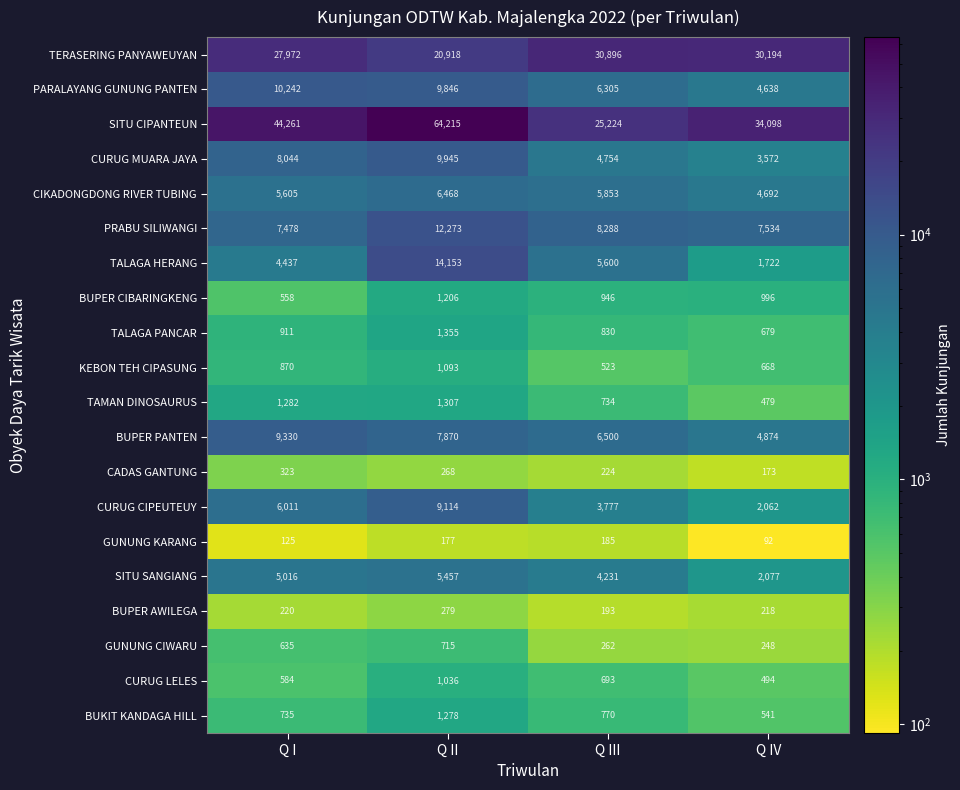

What is the maximum value shown in the chart?

64215